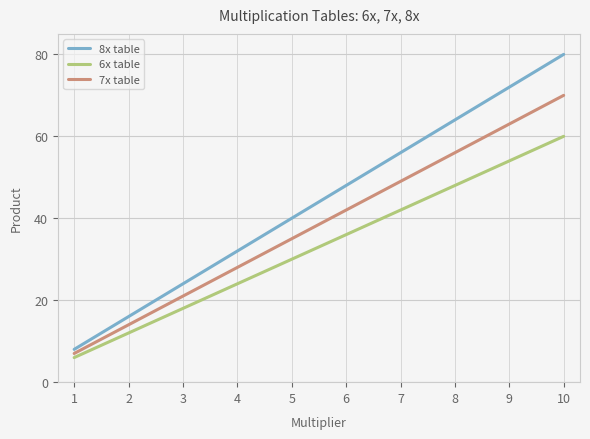

What is the difference between the highest and lowest values at 9?

18